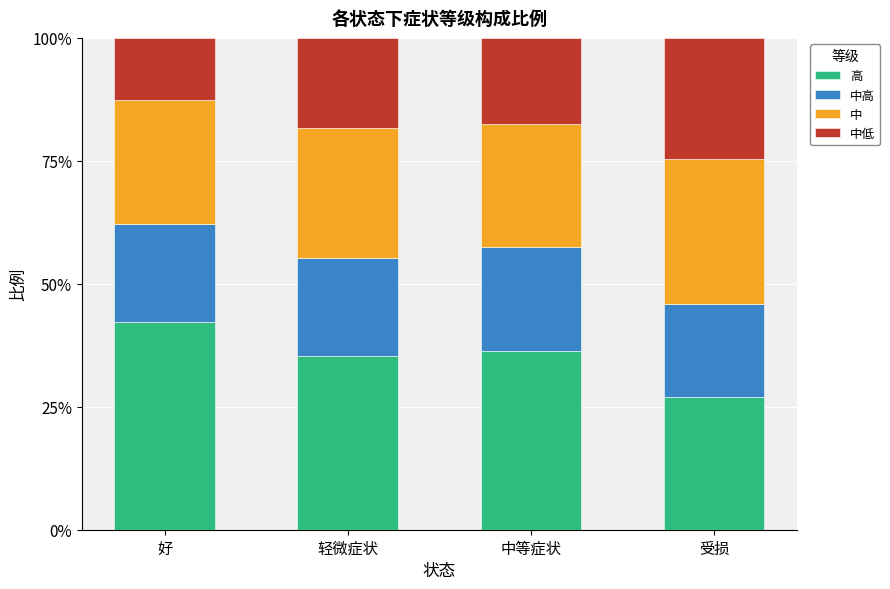

What are all the series names shown in the legend?

高, 中高, 中, 中低